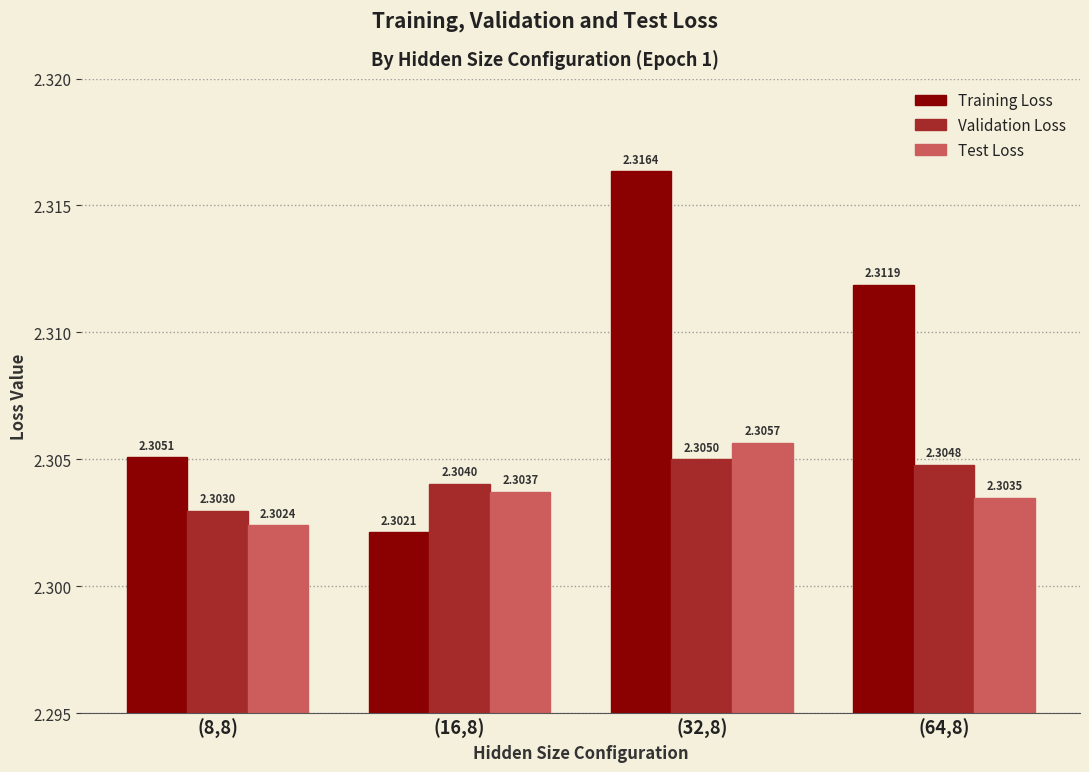

What is the sum of all Test Loss values?

9.2